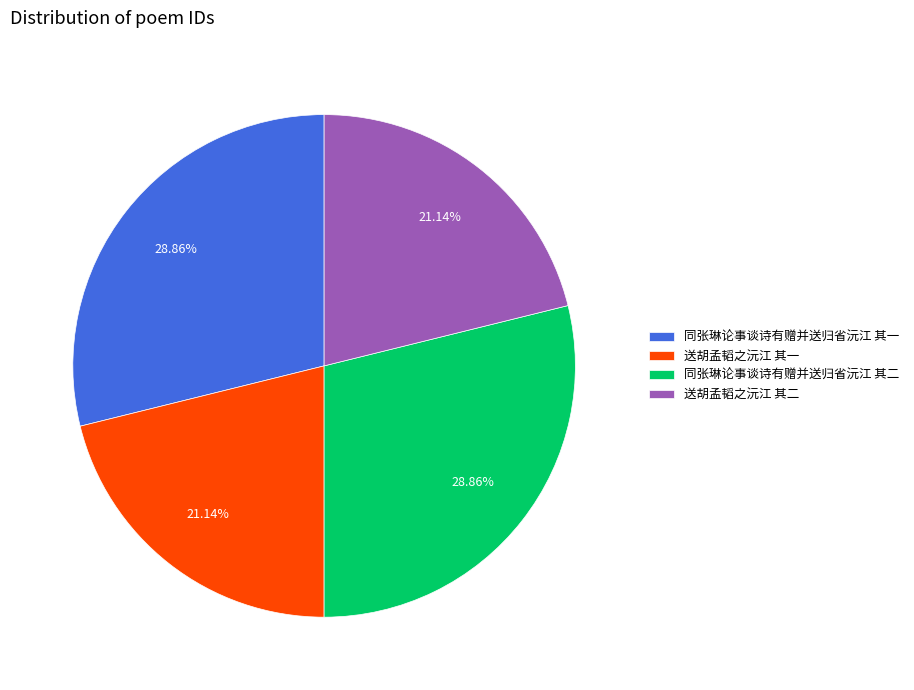

The 送胡孟韬之沅江 其一 slice represents 6% of the pie. True or false?

False